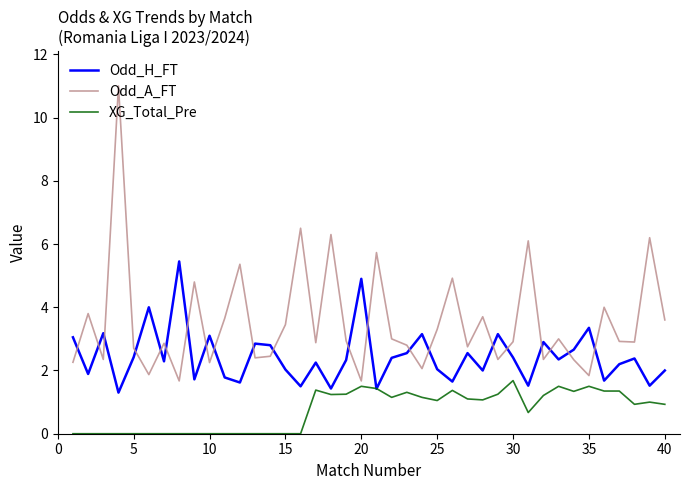

What is the difference between the second highest and minimum values in the Odd_H_FT series?

3.6